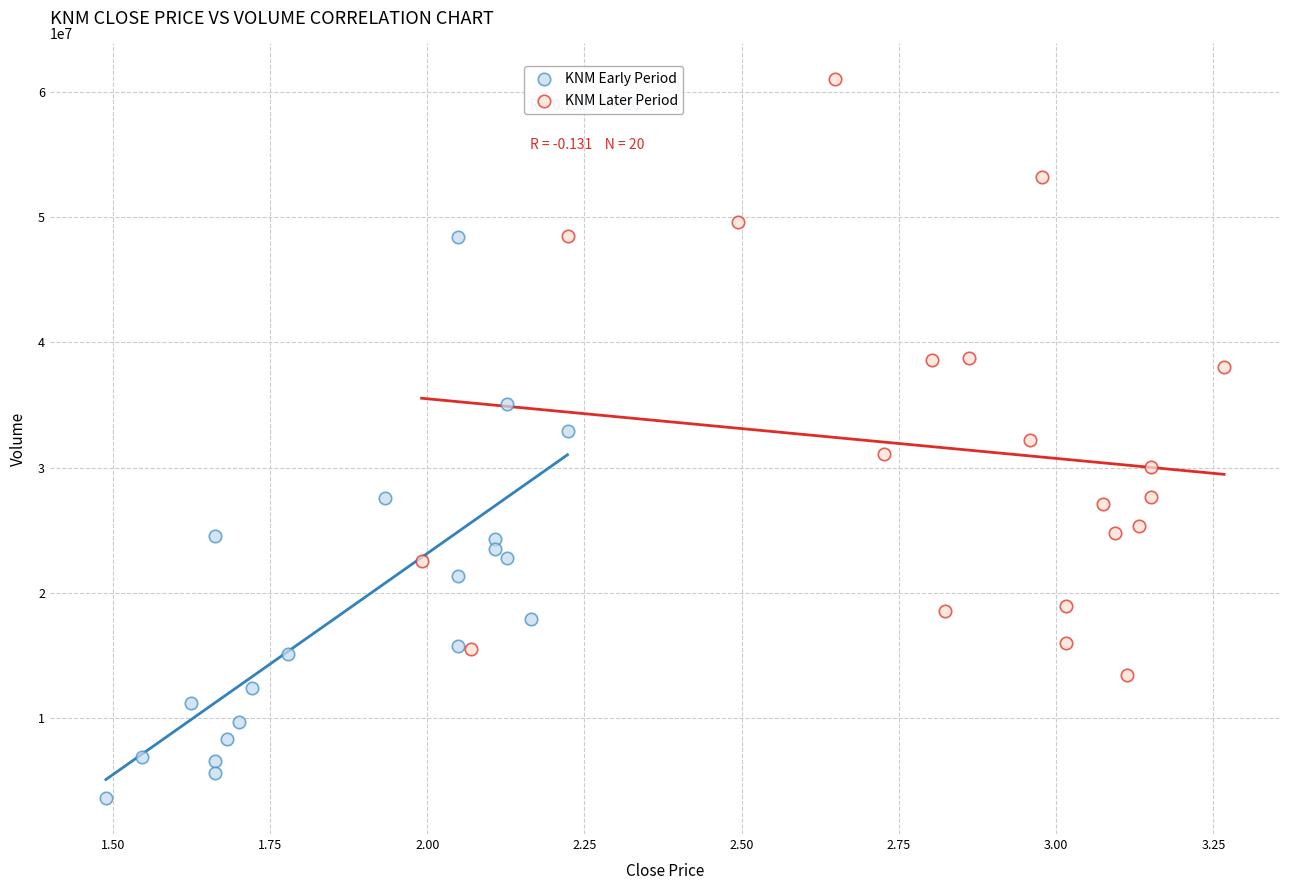

Which series has the largest Y range (max minus min)?

KNM Later Period